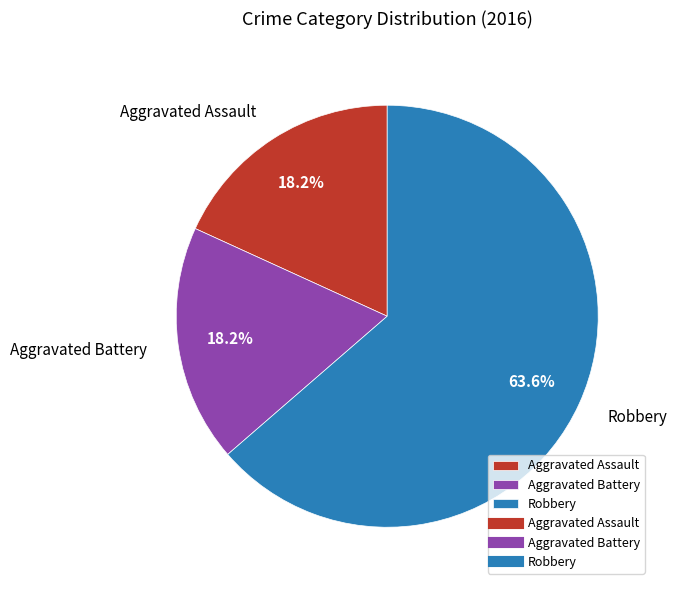

What is the largest slice in the pie chart?

Robbery